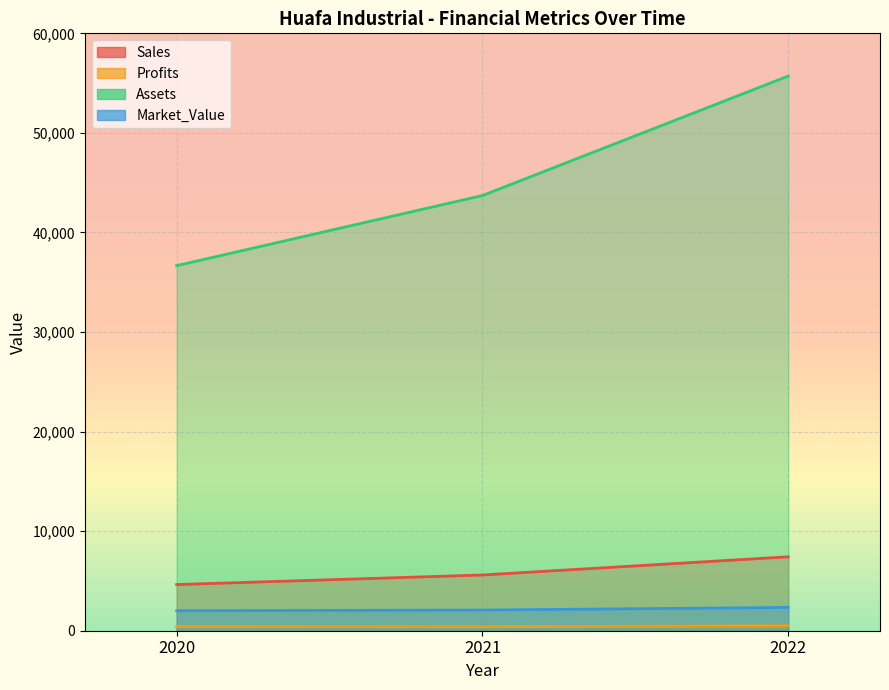

Count the number of data series in this chart.

4